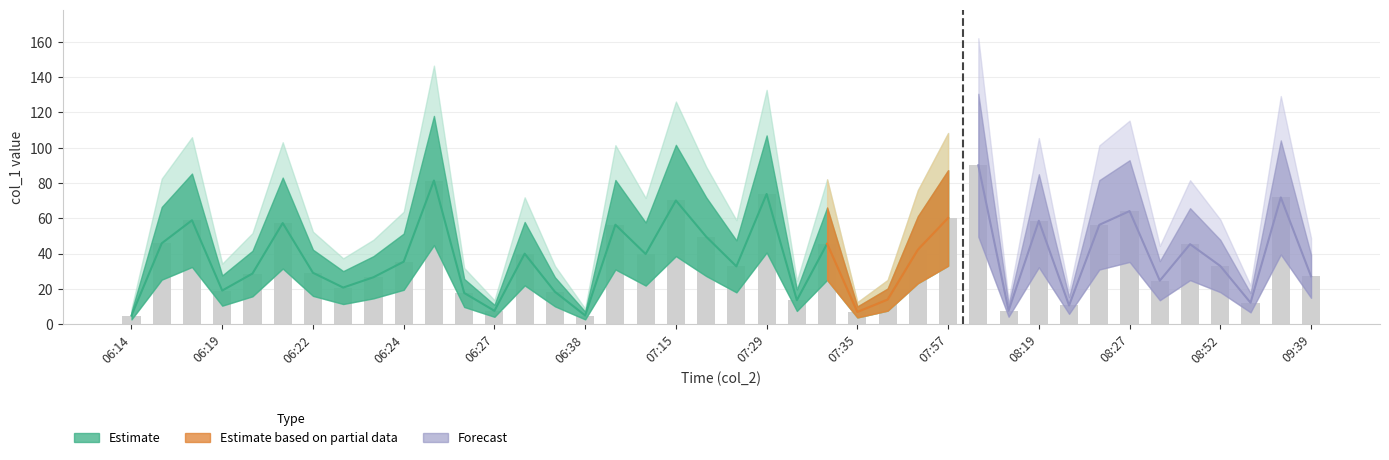

What is the smallest value displayed?

4.9